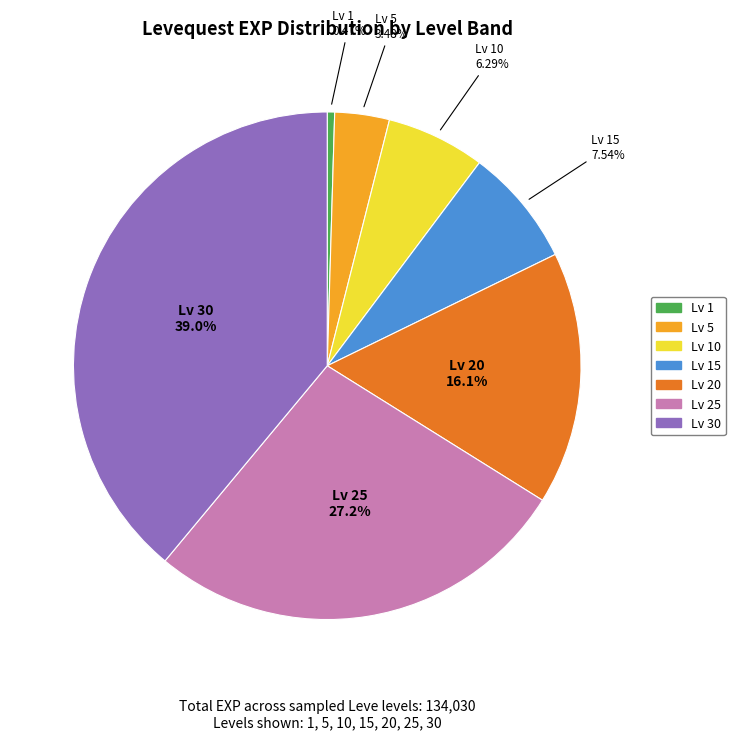

Rank the categories by value from highest to lowest.

30, 25, 20, 15, 10, 5, 1